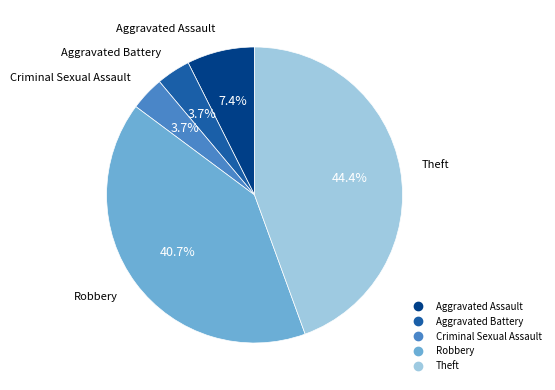

Does Theft account for over 50% of the chart?

No